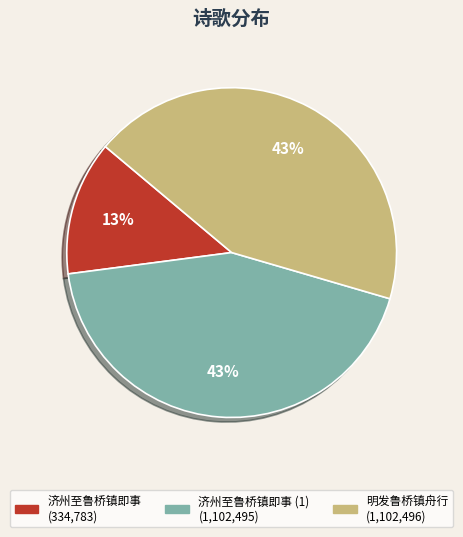

Is there any slice that represents more than half of the pie?

No